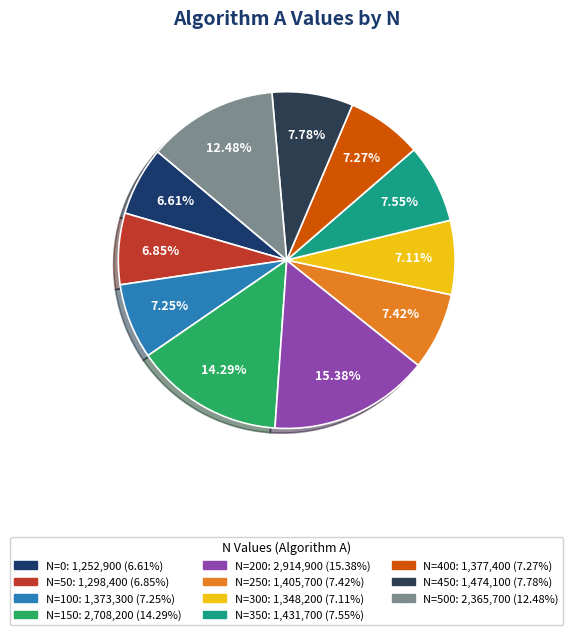

How many segments does this pie chart have?

11